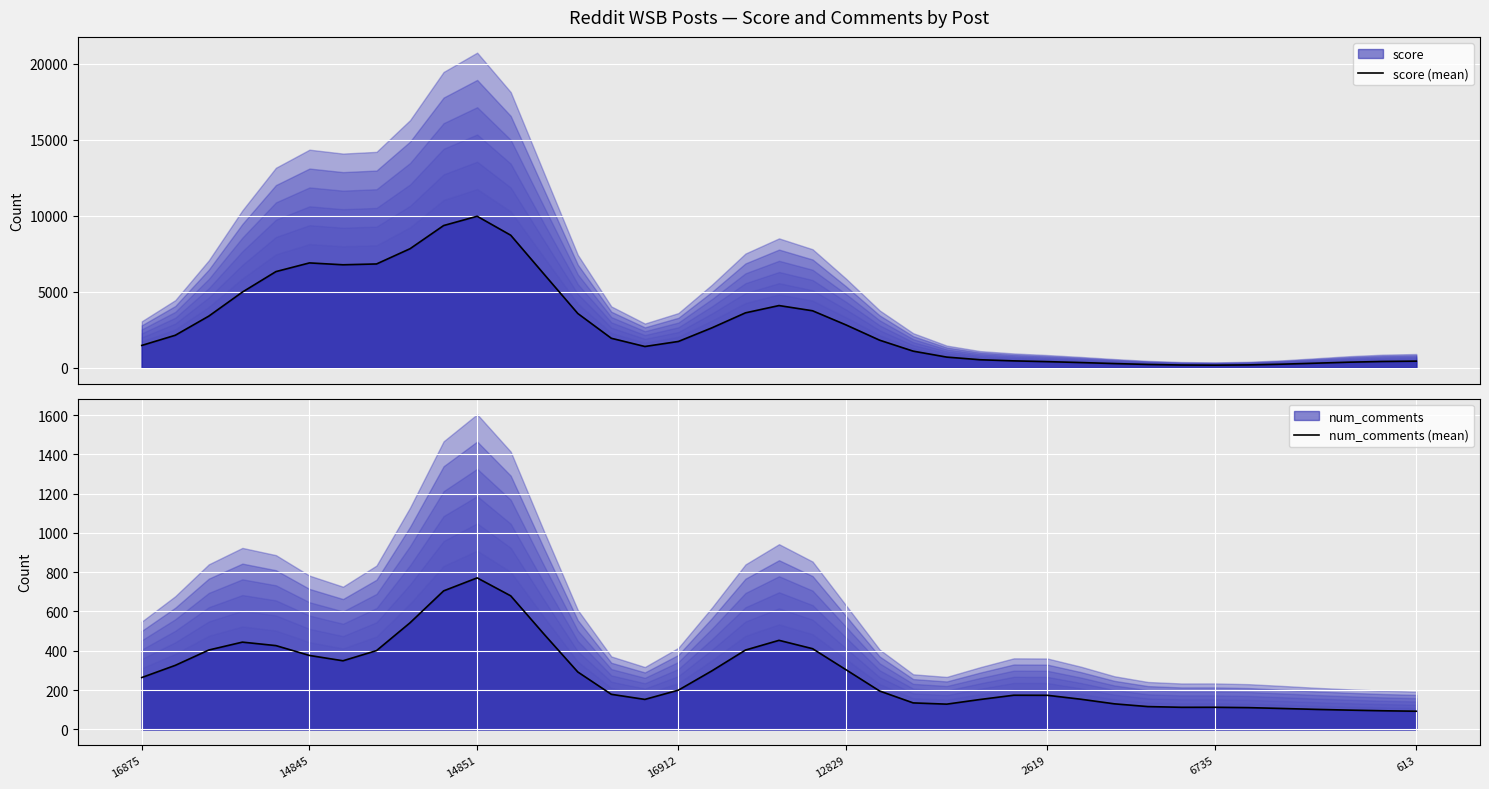

True or false: num_comments (mean) and score (mean) intersect in this chart.

False